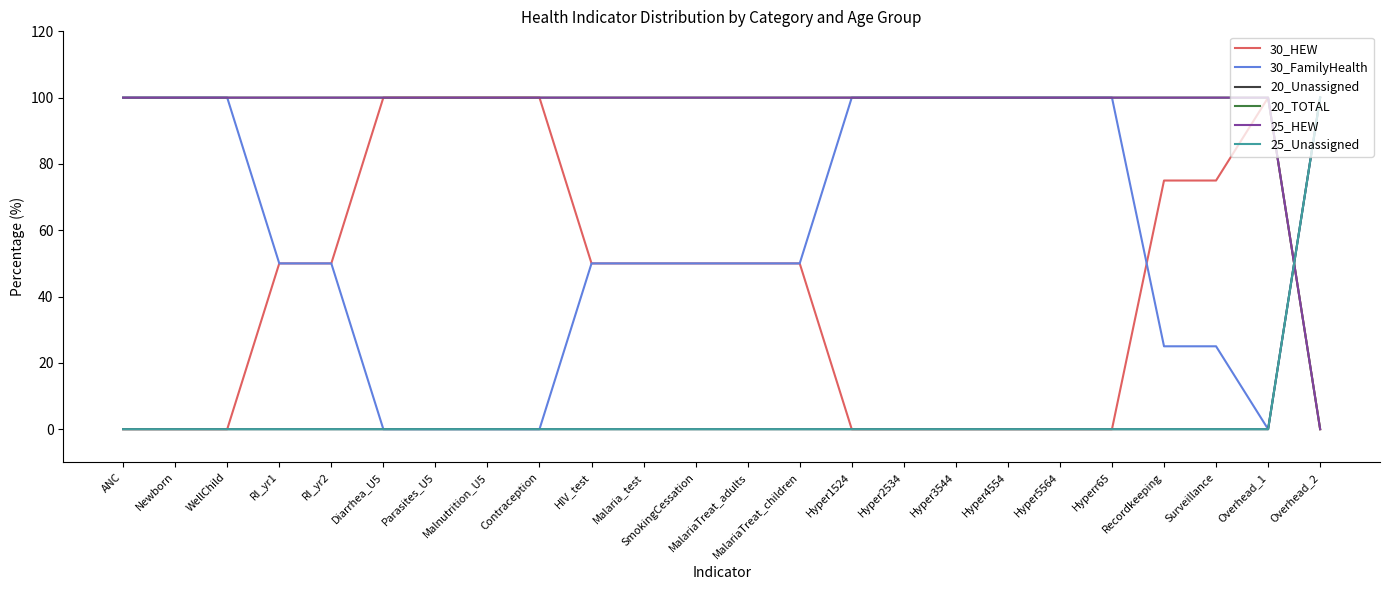

Reading right to left, list all the values displayed in this chart.

30_HEW: 0	100	75	75	0	0	0	0	0	0	50	50	50	50	50	100	100	100	100	50	50	0	0	0
30_FamilyHealth: 100	0	25	25	100	100	100	100	100	100	50	50	50	50	50	0	0	0	0	50	50	100	100	100
20_Unassigned: 100	0	0	0	0	0	0	0	0	0	0	0	0	0	0	0	0	0	0	0	0	0	0	0
20_TOTAL: 0	100	100	100	100	100	100	100	100	100	100	100	100	100	100	100	100	100	100	100	100	100	100	100
25_HEW: 0	100	100	100	100	100	100	100	100	100	100	100	100	100	100	100	100	100	100	100	100	100	100	100
25_Unassigned: 100	0	0	0	0	0	0	0	0	0	0	0	0	0	0	0	0	0	0	0	0	0	0	0